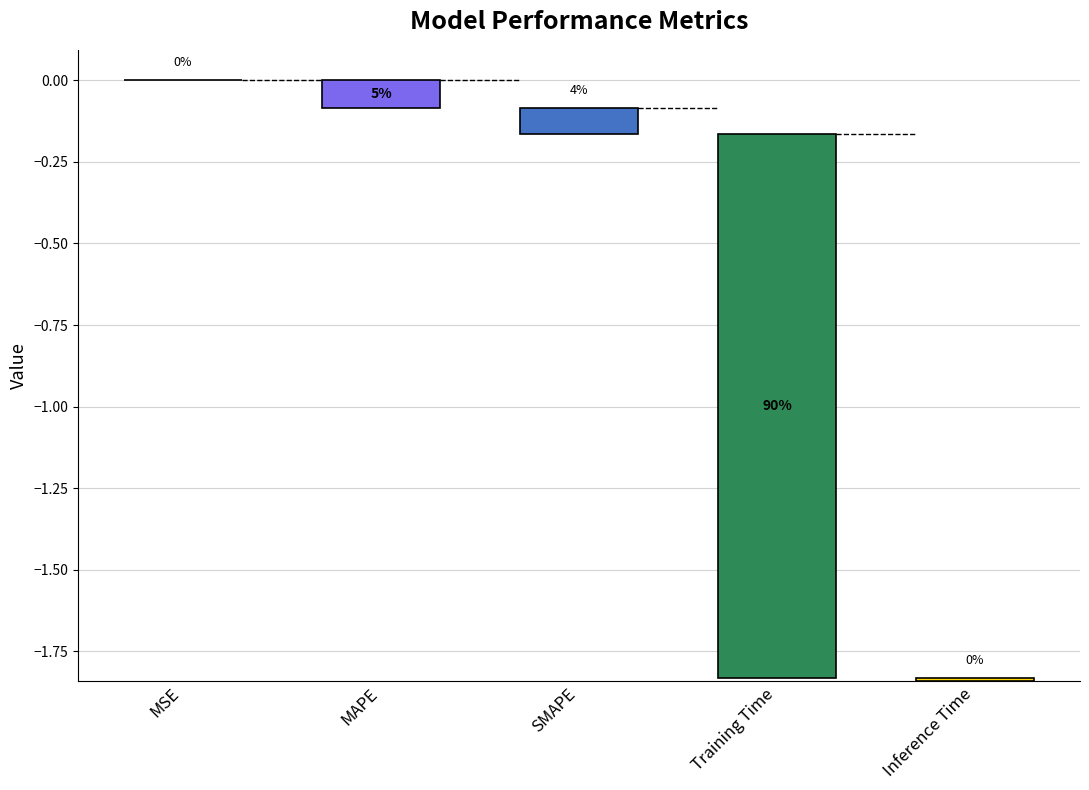

Are the bars grouped side by side (vs. stacked)?

No